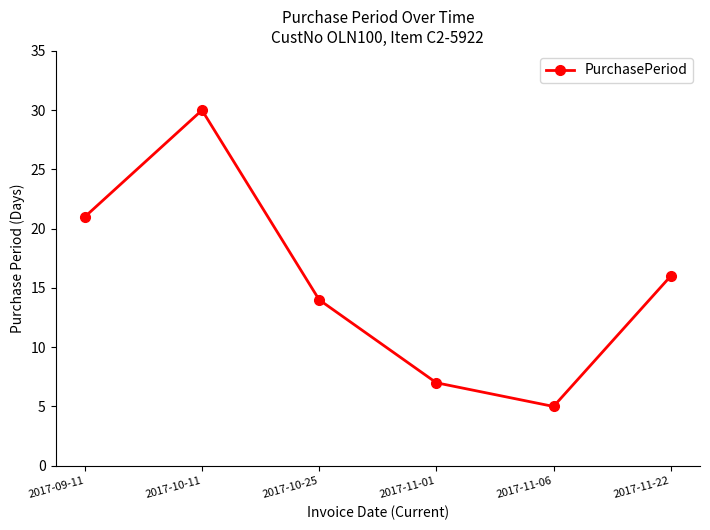

Does the chart display data point markers on the line(s)?

Yes